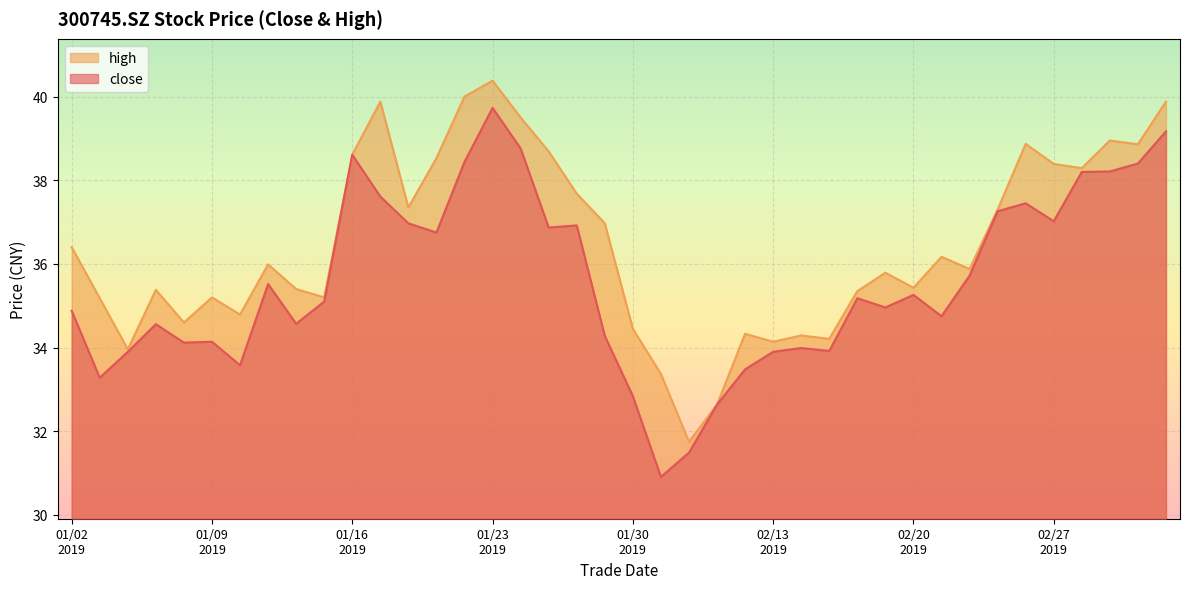

What is the difference between the second highest and second lowest values in the close series?

7.7